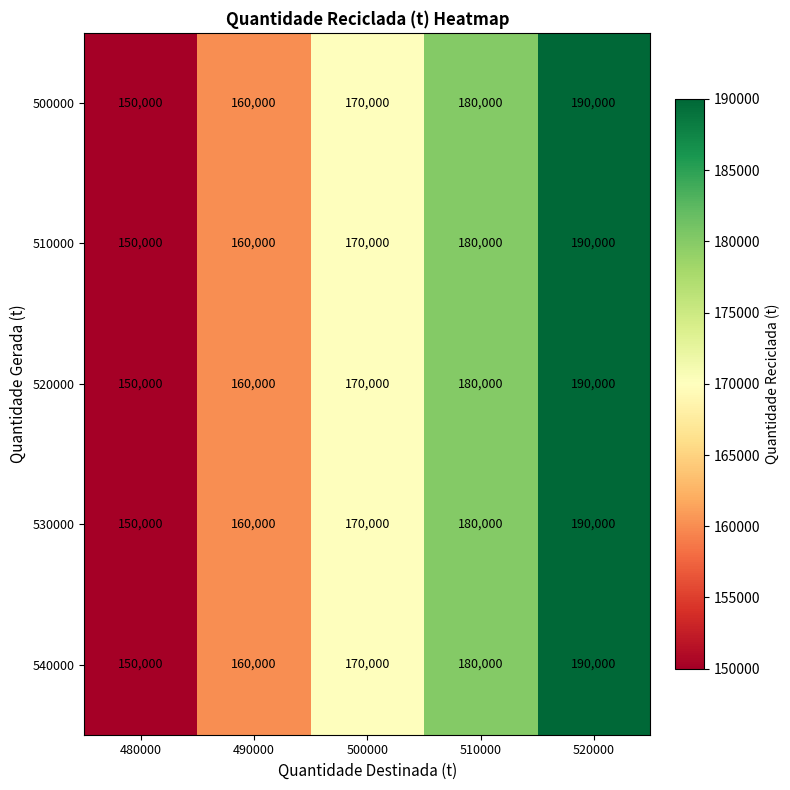

At which category is the sum across all series the highest?

520000